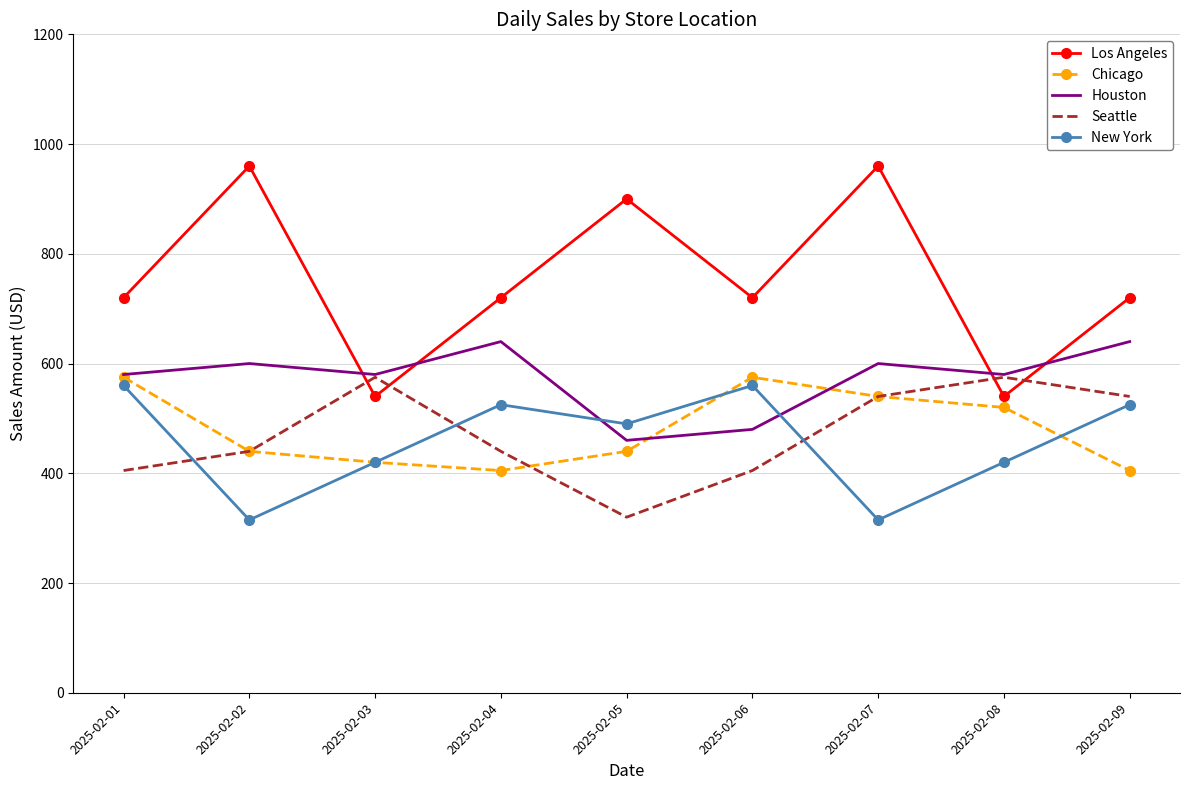

Reading left to right, extract all data points from this chart.

Los Angeles: 2025-02-01=720	2025-02-02=960	2025-02-03=540	2025-02-04=720	2025-02-05=900	2025-02-06=720	2025-02-07=960	2025-02-08=540	2025-02-09=720
Chicago: 2025-02-01=575	2025-02-02=440	2025-02-03=420	2025-02-04=405	2025-02-05=440	2025-02-06=575	2025-02-07=540	2025-02-08=520	2025-02-09=405
Houston: 2025-02-01=580	2025-02-02=600	2025-02-03=580	2025-02-04=640	2025-02-05=460	2025-02-06=480	2025-02-07=600	2025-02-08=580	2025-02-09=640
Seattle: 2025-02-01=405	2025-02-02=440	2025-02-03=575	2025-02-04=440	2025-02-05=320	2025-02-06=405	2025-02-07=540	2025-02-08=575	2025-02-09=540
New York: 2025-02-01=560	2025-02-02=315	2025-02-03=420	2025-02-04=525	2025-02-05=490	2025-02-06=560	2025-02-07=315	2025-02-08=420	2025-02-09=525